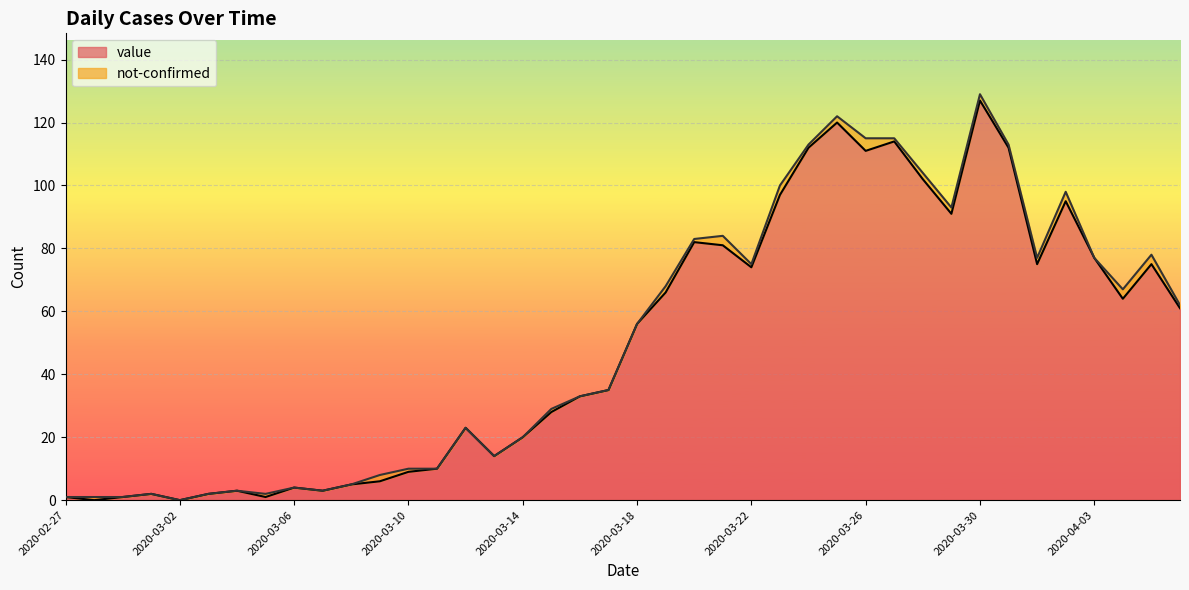

What is the label of the 24th point from the left?

2020-03-21